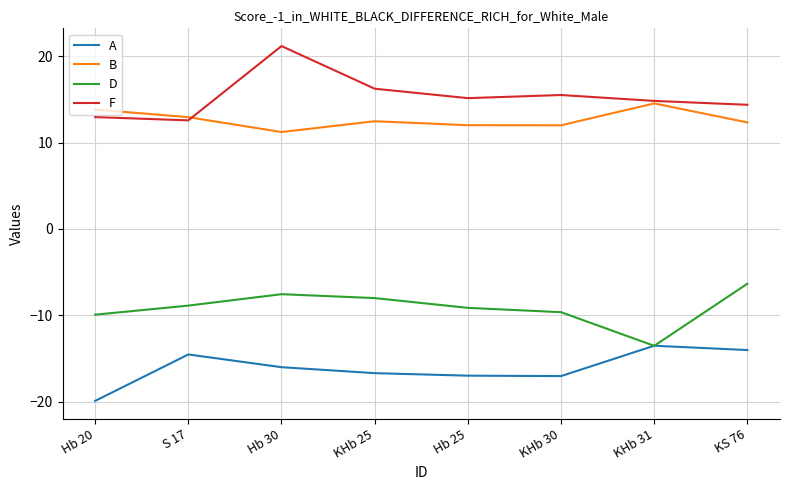

How many lines are shown in the chart?

4